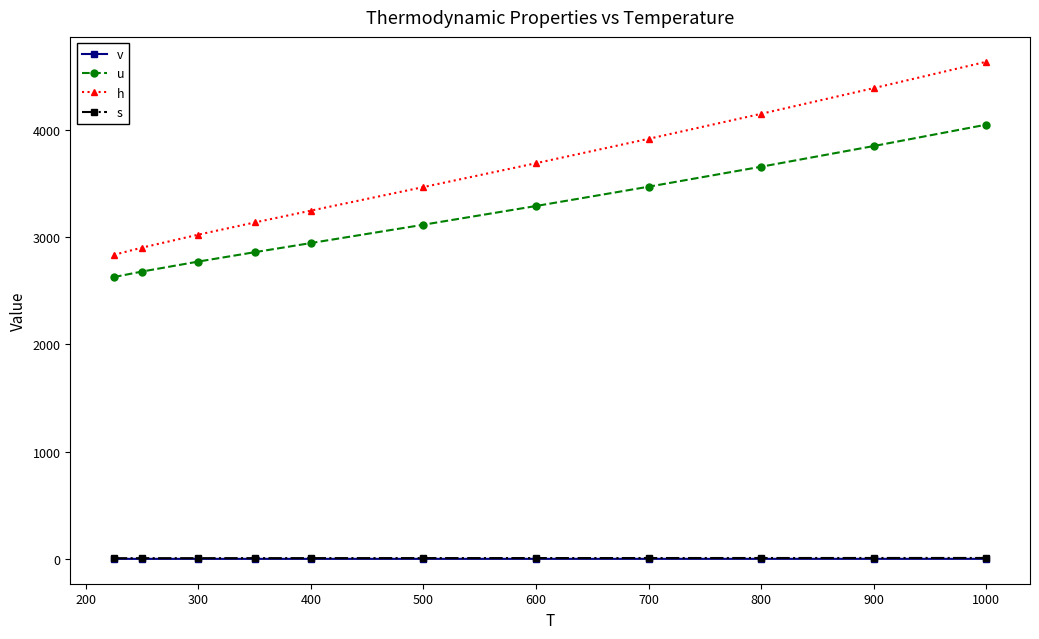

Which series has the widest spread of values?

h